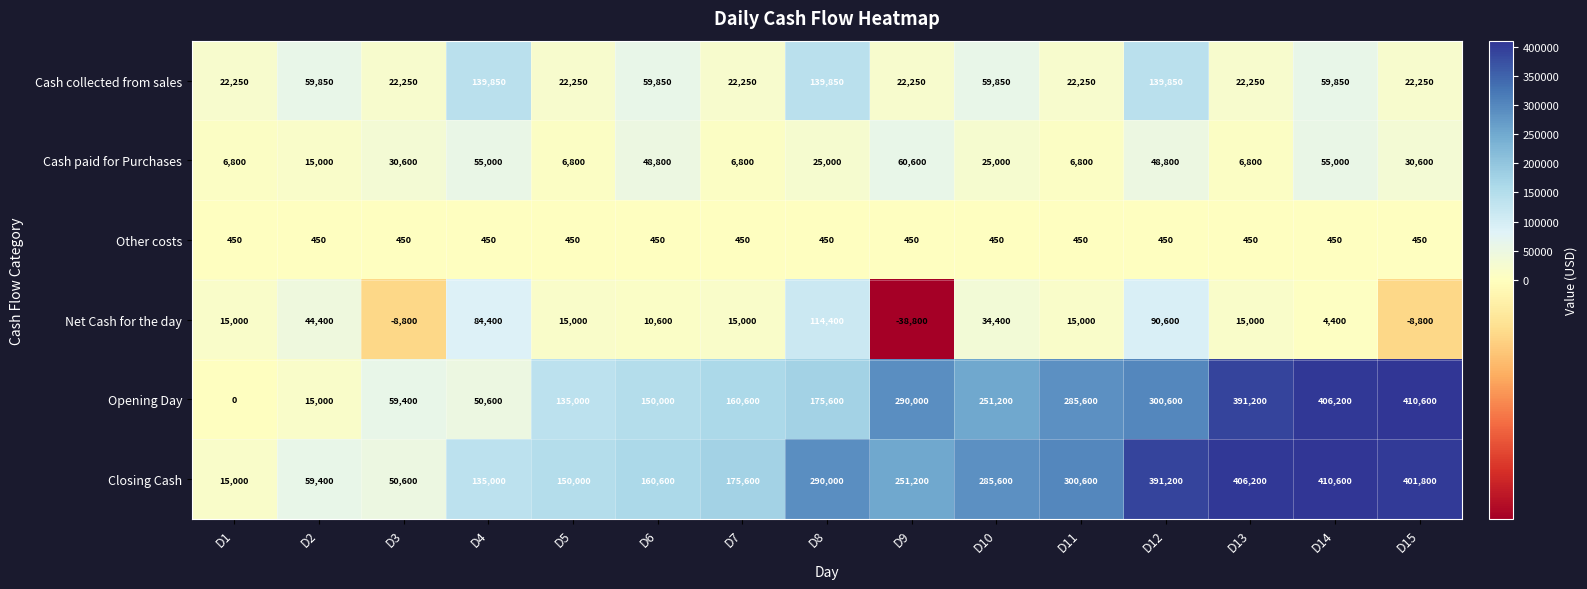

What is the sum of all Opening Day values?

3081600